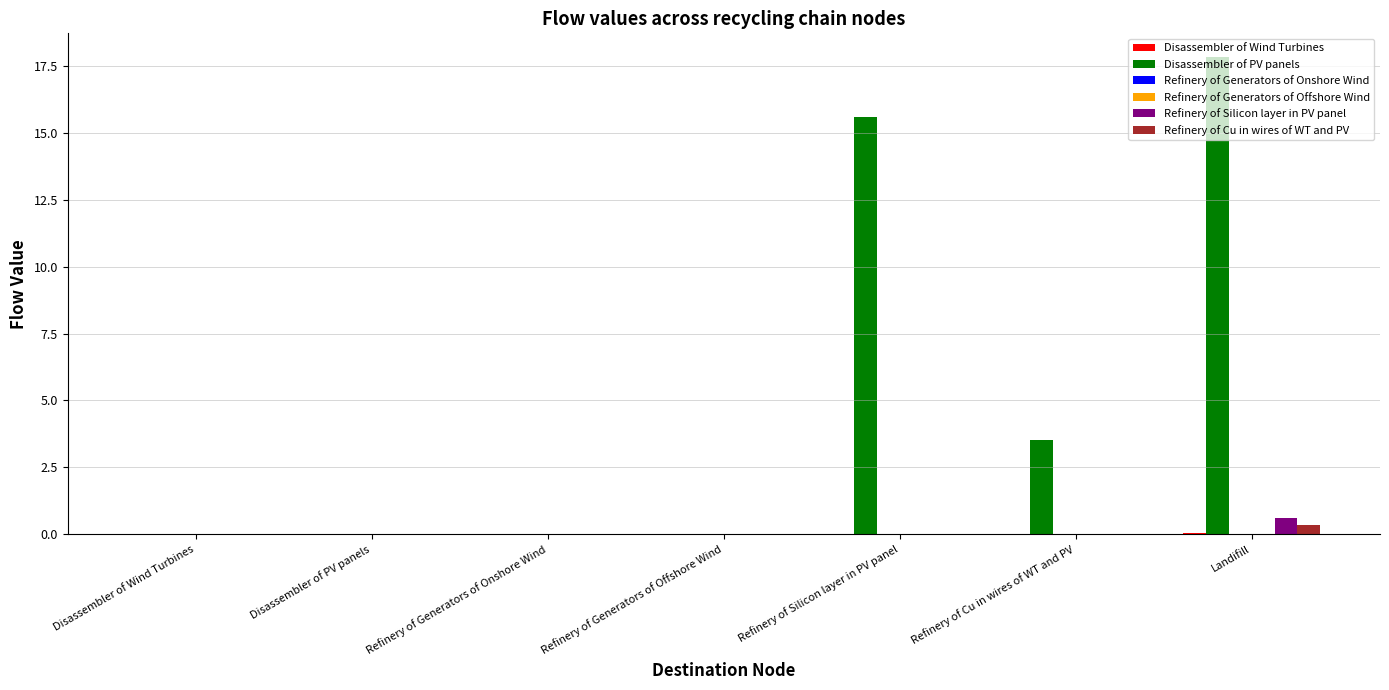

What is the highest value of the Refinery of Silicon layer in PV panel series?

0.6